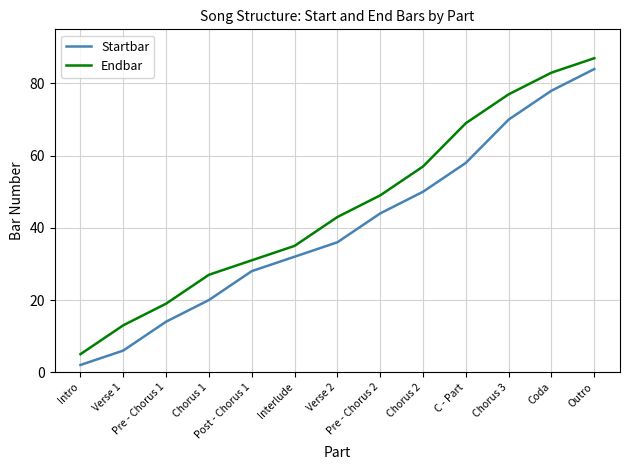

What is the highest value of the Endbar series?

87